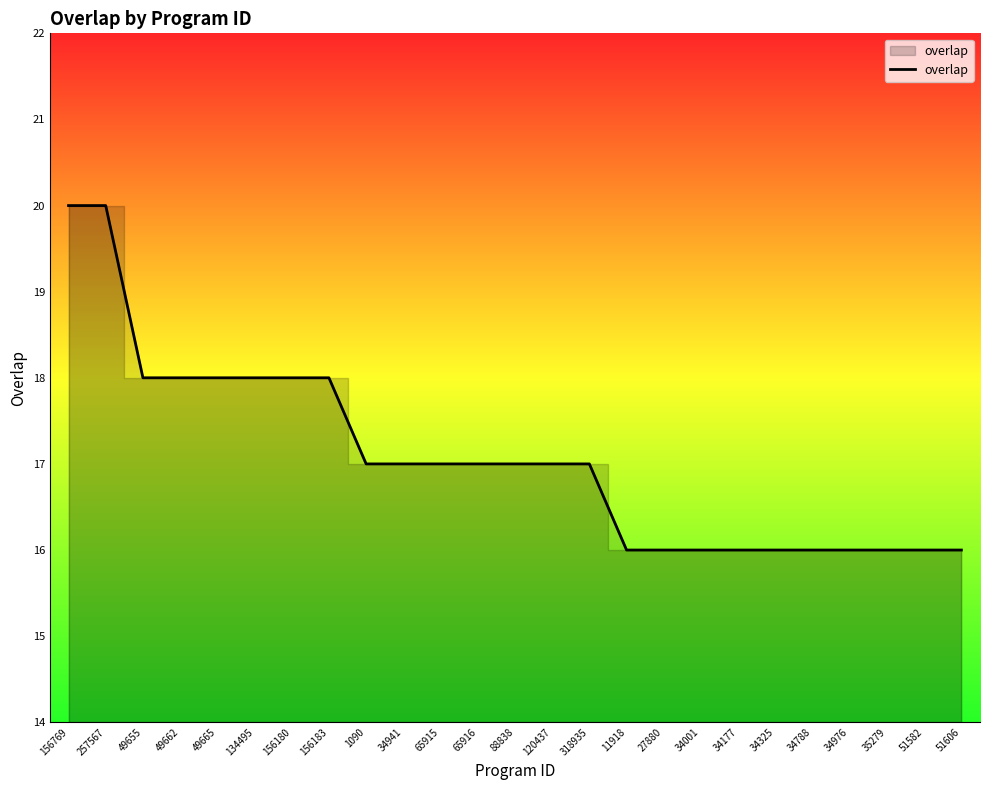

True or false: the data shows 17 at 34941.

True